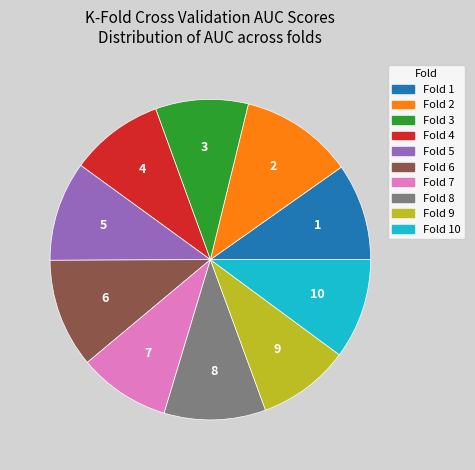

Is there any slice that represents more than half of the pie?

No